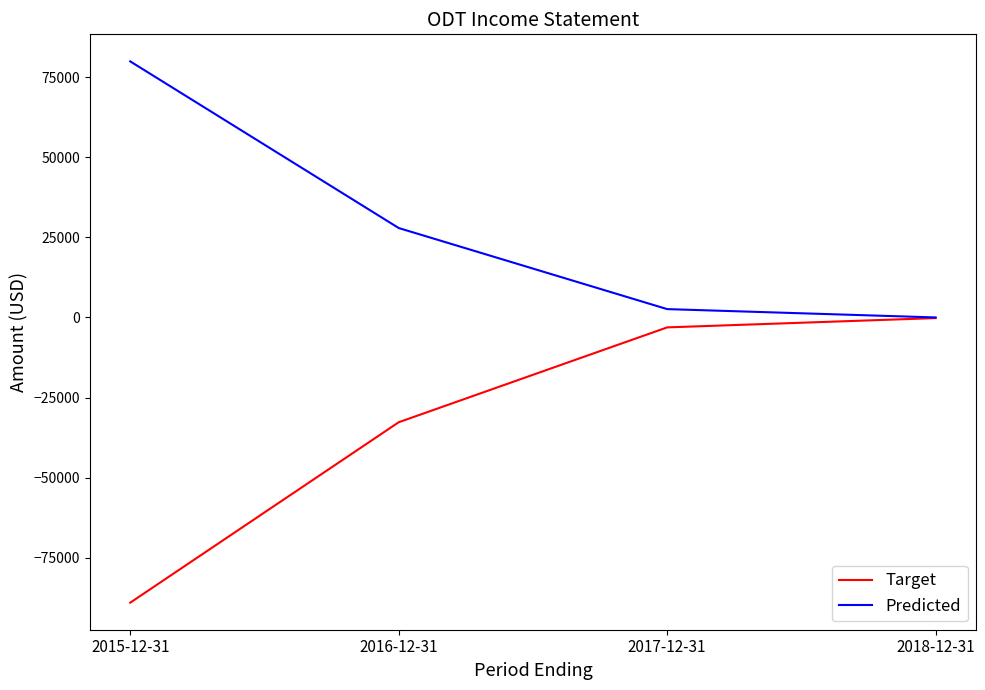

What is the maximum value shown in the chart?

79900